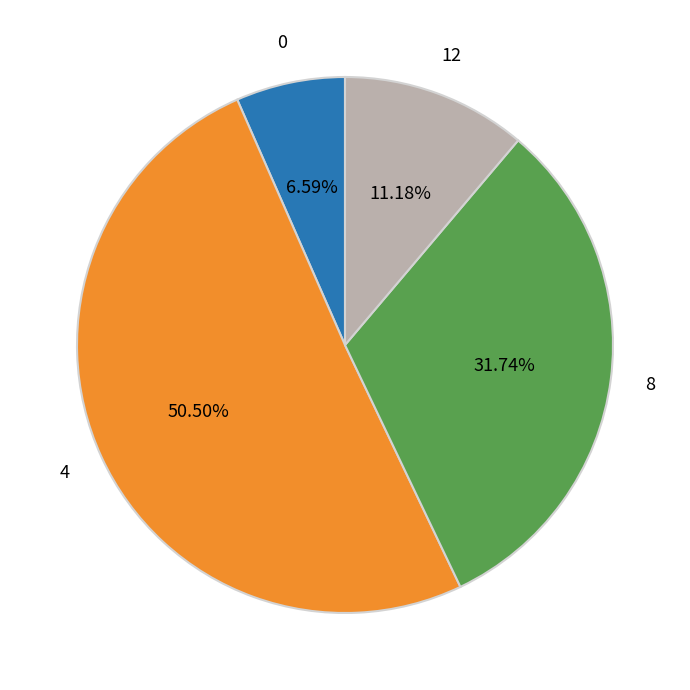

How many segments does this pie chart have?

4